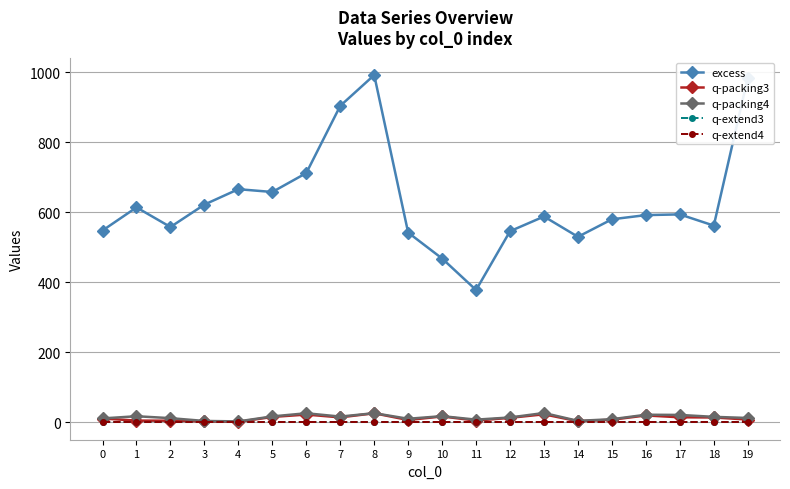

Where does the excess series first go above 592?

1